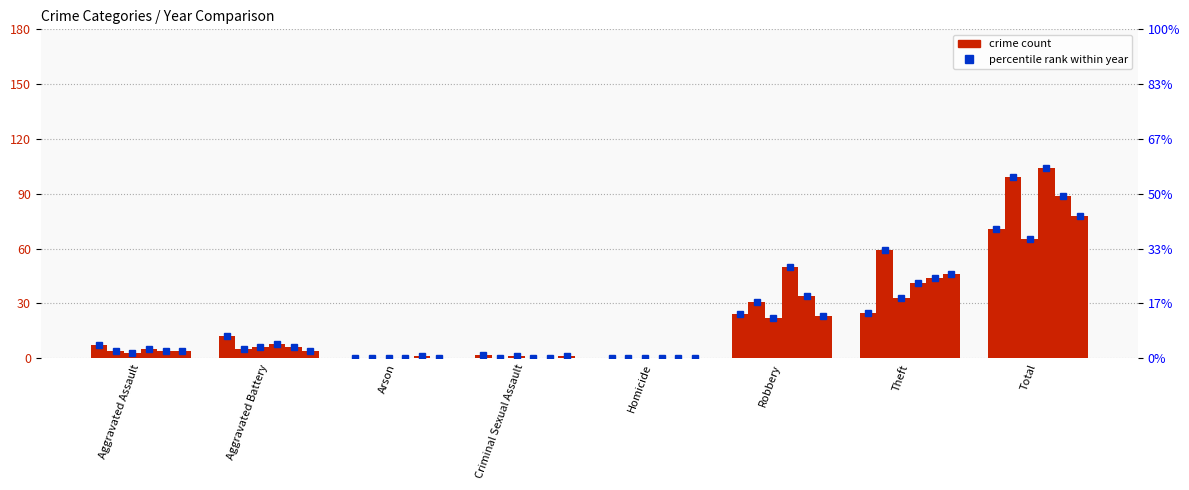

At which category does the chart reach its minimum across all series?

Arson